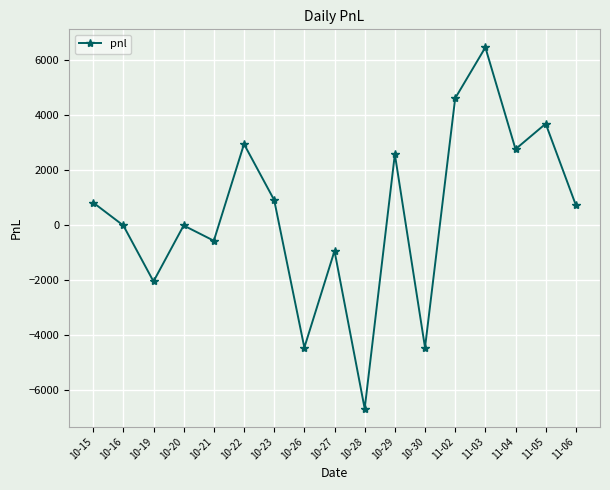

Which has a higher value, 10-29 or 10-30?

10-29